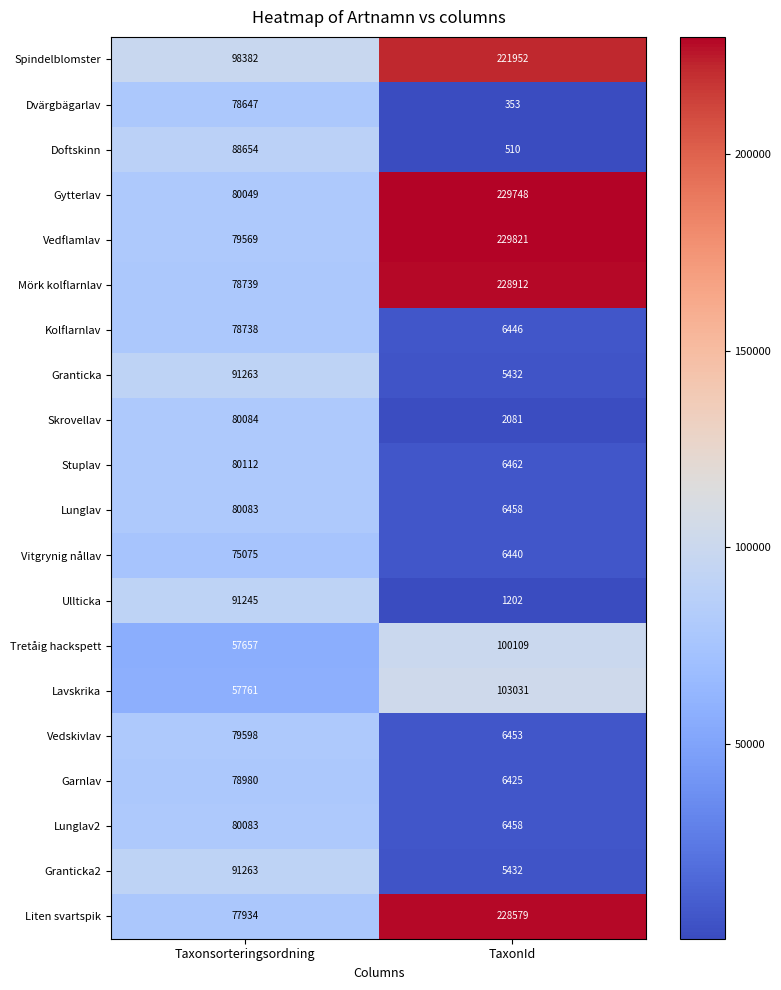

What is the difference between the maximum and minimum values in the Ullticka series?

90043